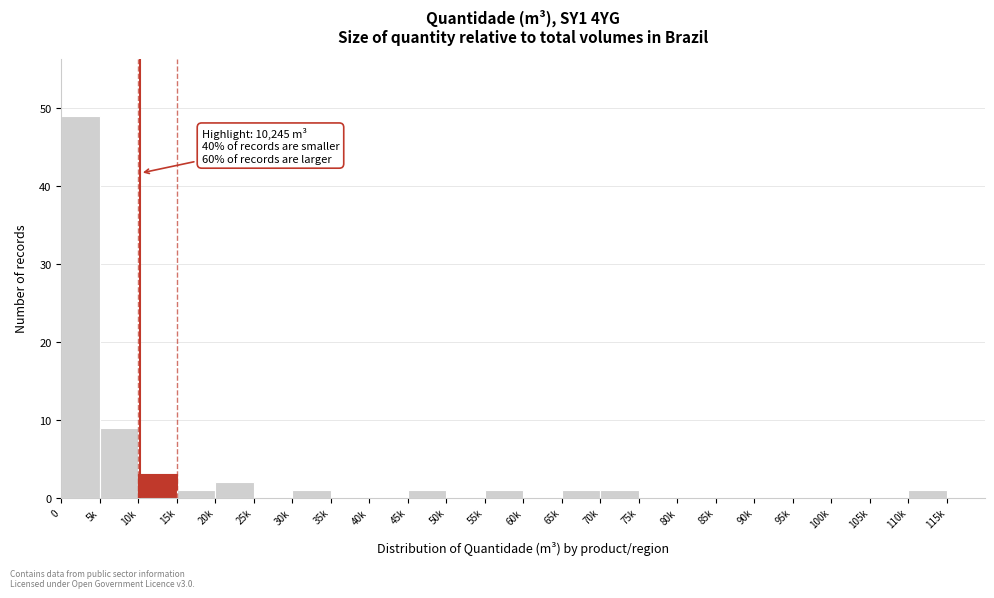

Reading left to right, transcribe all the data shown in this chart.

0=49	5k=9	10k=3	15k=1	20k=2	25k=0	30k=1	35k=0	40k=0	45k=1	50k=0	55k=1	60k=0	65k=1	70k=1	75k=0	80k=0	85k=0	90k=0	95k=0	100k=0	105k=0	110k=1	115k=0